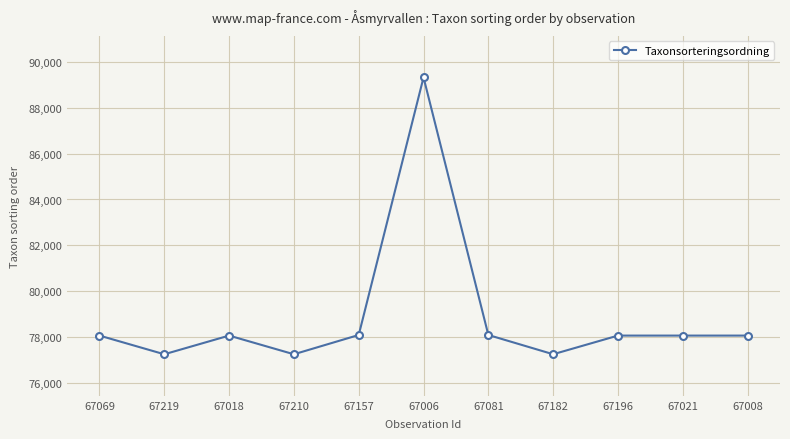

At which category does the data reach its first local peak?

67018